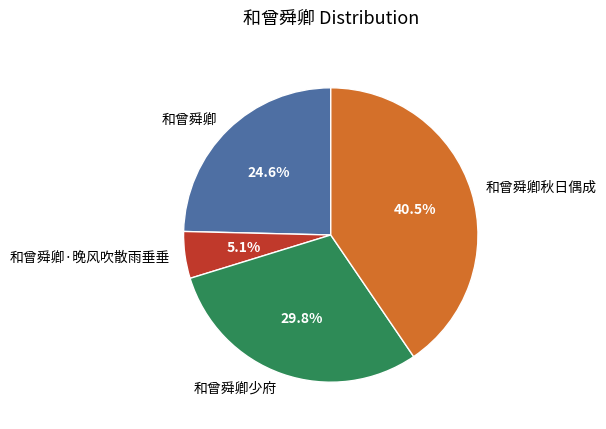

What is the largest slice in the pie chart?

和曾舜卿秋日偶成